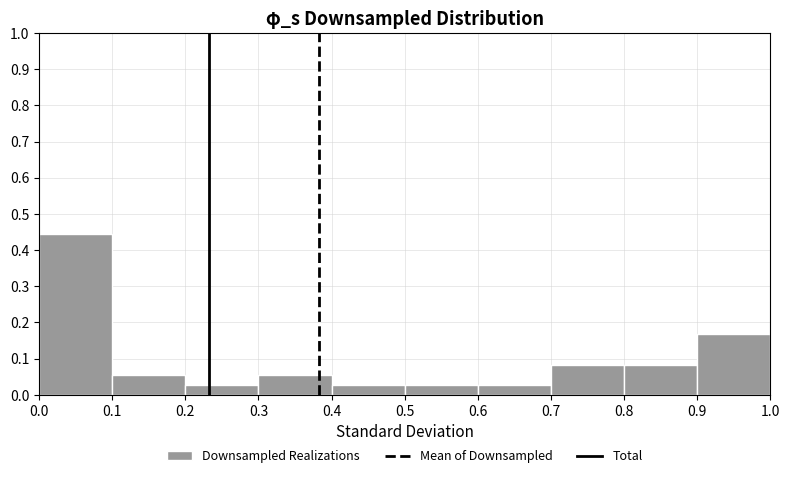

How tall is the bar that spans 0.4 to 0.5 on the x-axis? The values are not printed on the chart, so give them approximately, as read against the axis.

0.03